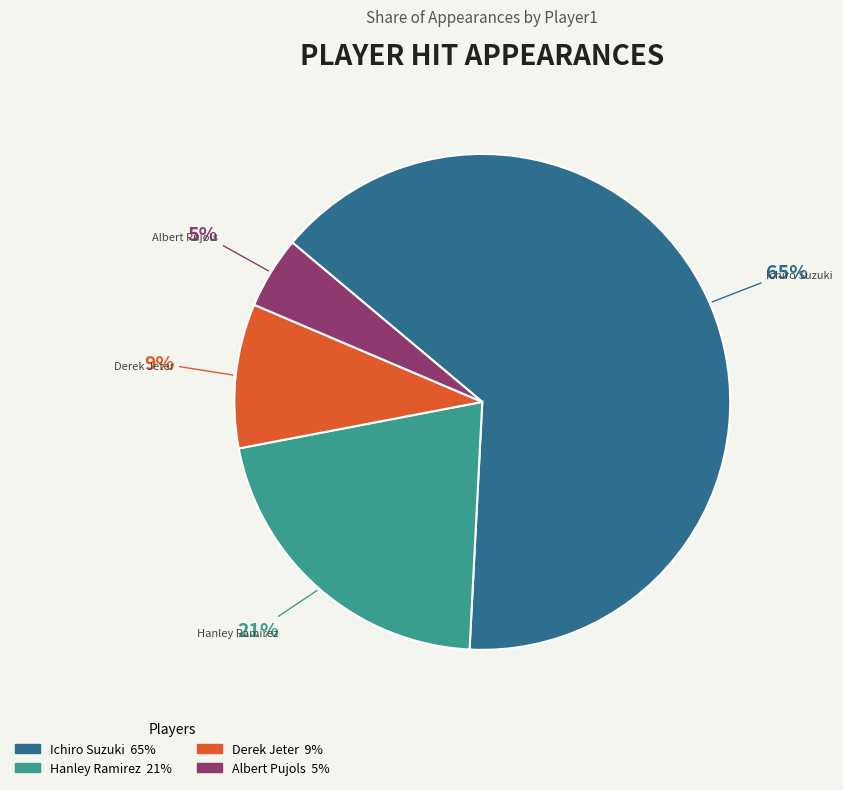

What percentage is the Albert Pujols slice, to the nearest percent?

5%